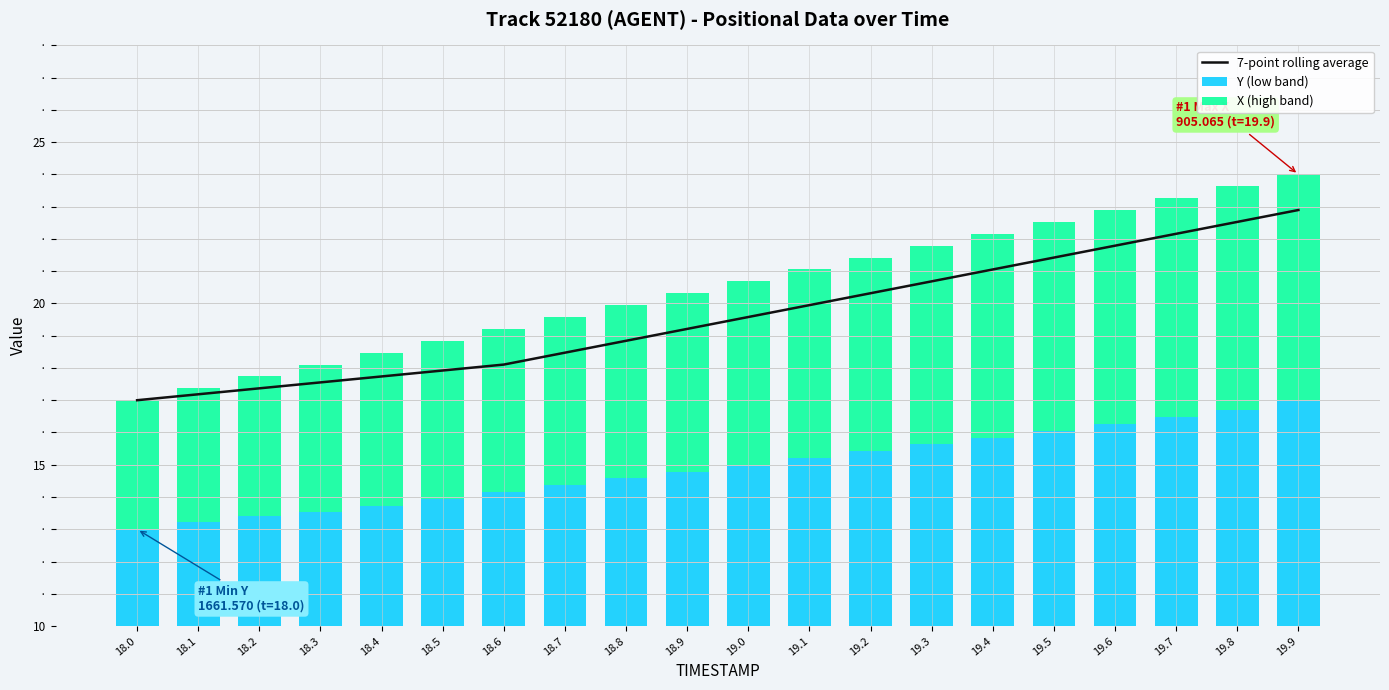

The value at 19.9 is 5.9. True or false?

False